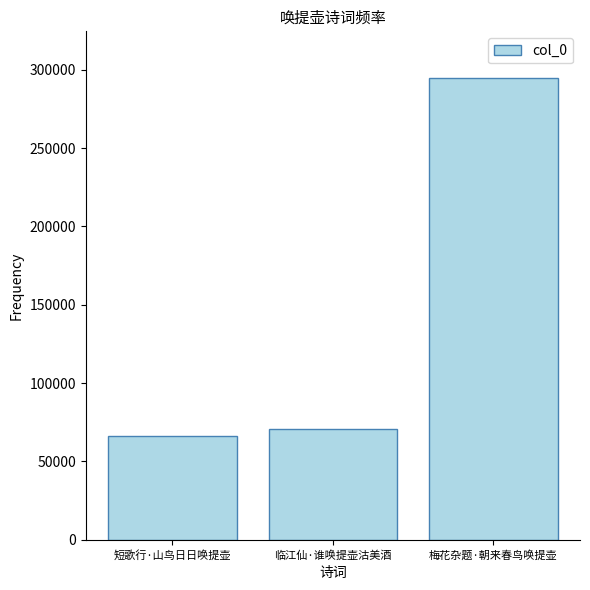

Reading left to right, list all the values displayed in this chart.

短歌行·山鸟日日唤提壶=66026	临江仙·谁唤提壶沽美酒=70431	梅花杂题·朝来春鸟唤提壶=294973